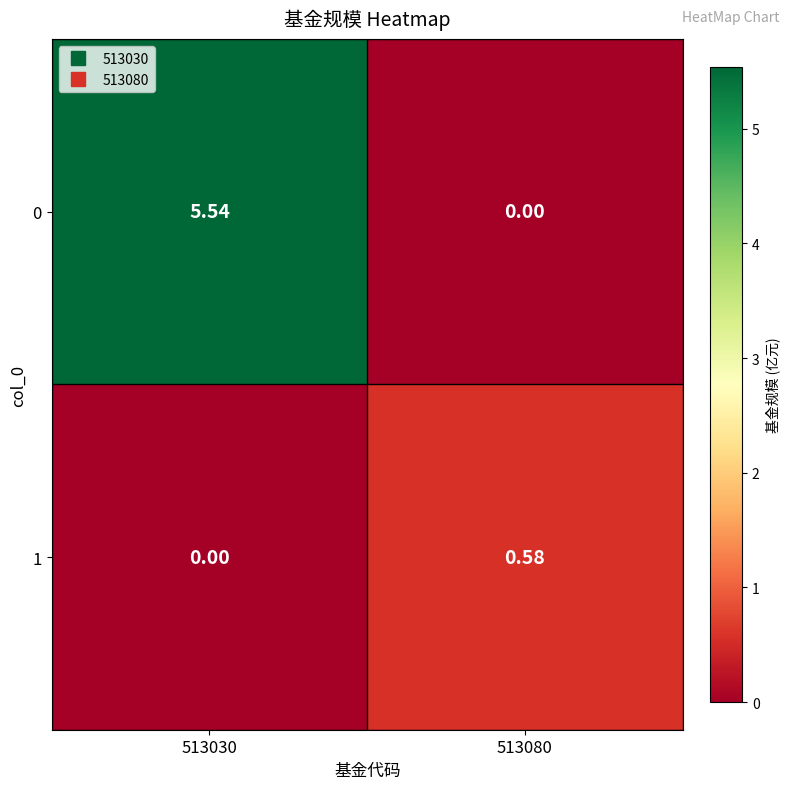

Is the value of 1 at 513030 greater than the value of 0 at 513030?

No